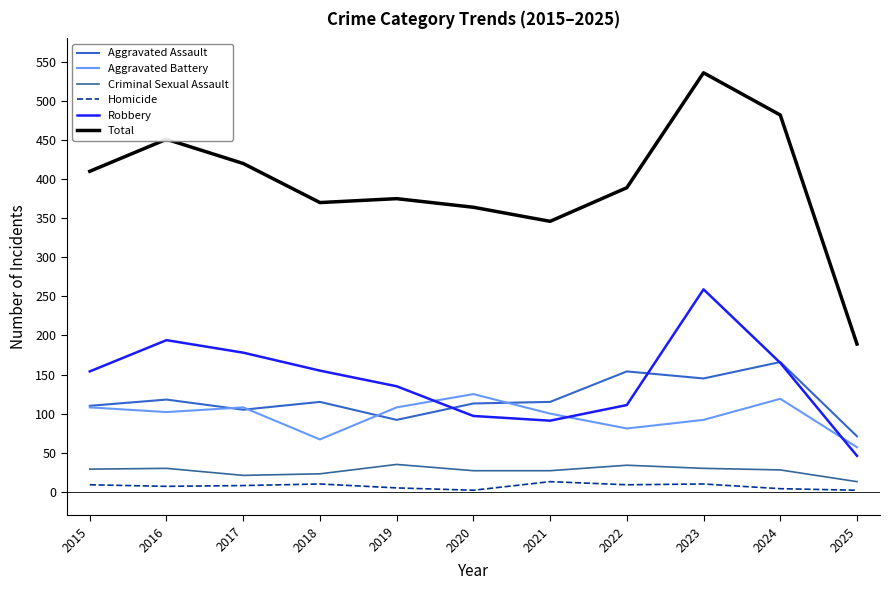

Between which two adjacent categories do Aggravated Battery and Robbery first intersect?

2019 and 2020